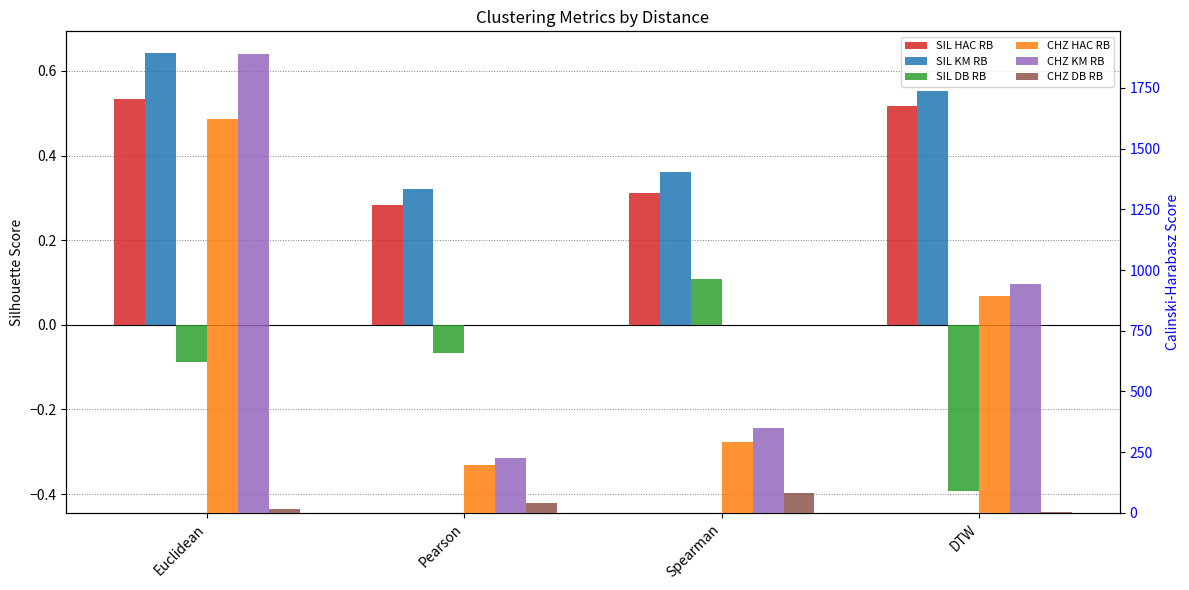

At which label does CHZ HAC RB reach its minimum?

Pearson